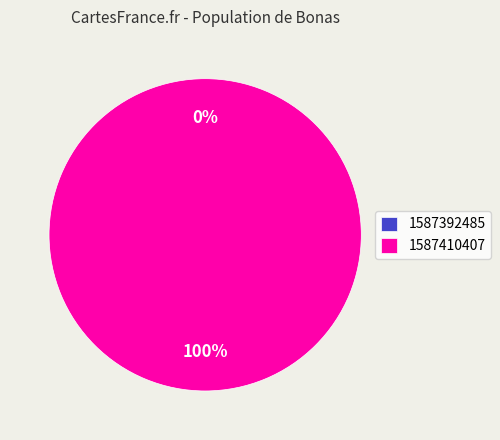

Between 1587392485 and 1587410407, which is larger?

1587410407